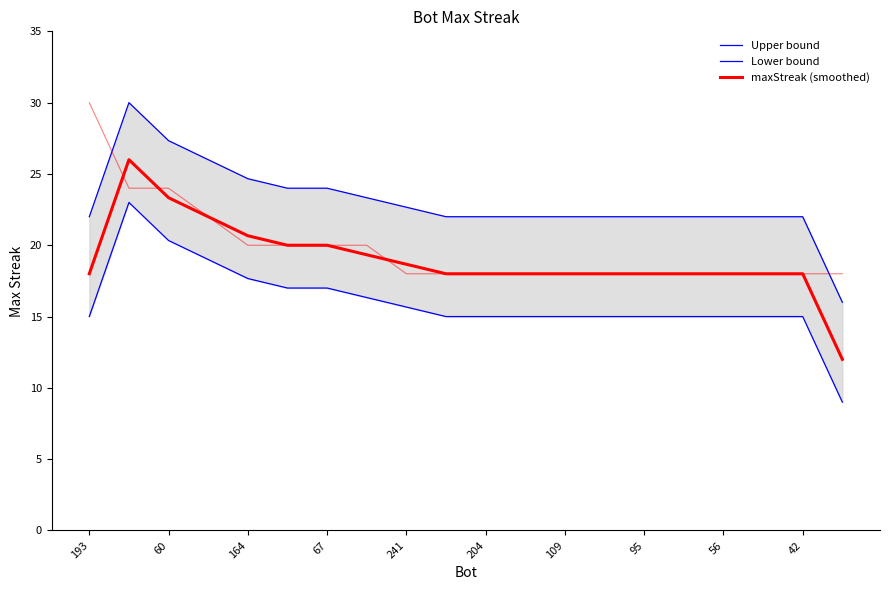

What is the lowest value of the Upper bound series?

16.0